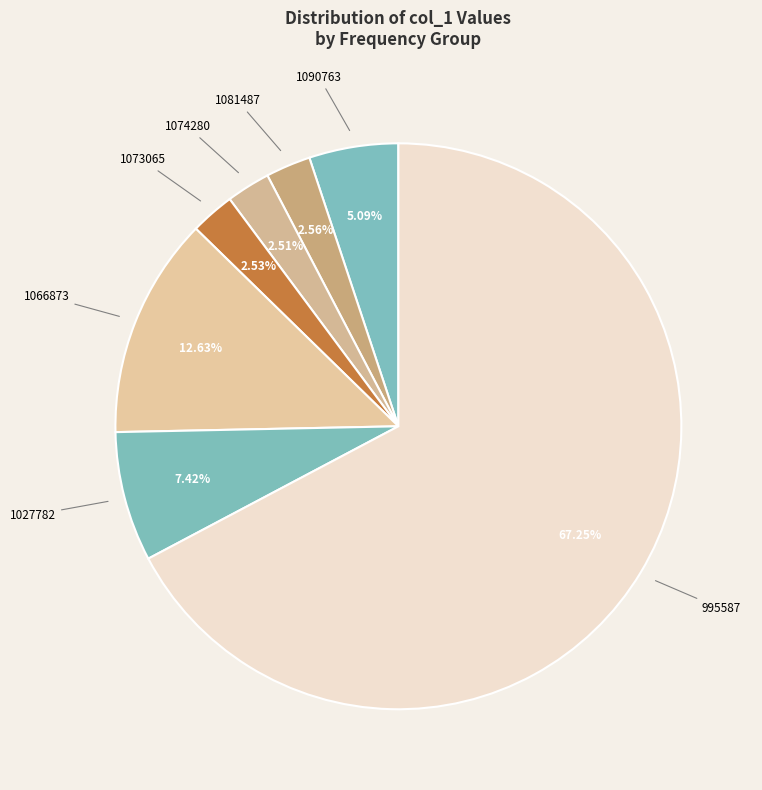

What is the ratio of the value at 1027782 to the value at 1090763?

1.5